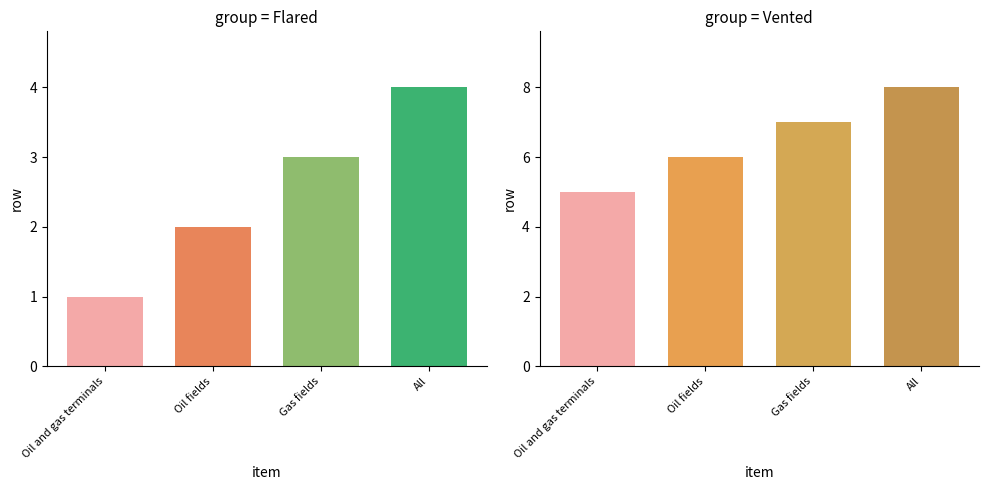

Reading left to right, transcribe all the data shown in this chart.

Flared: Oil and gas terminals=1	Oil fields=2	Gas fields=3	All=4
Vented: Oil and gas terminals=5	Oil fields=6	Gas fields=7	All=8